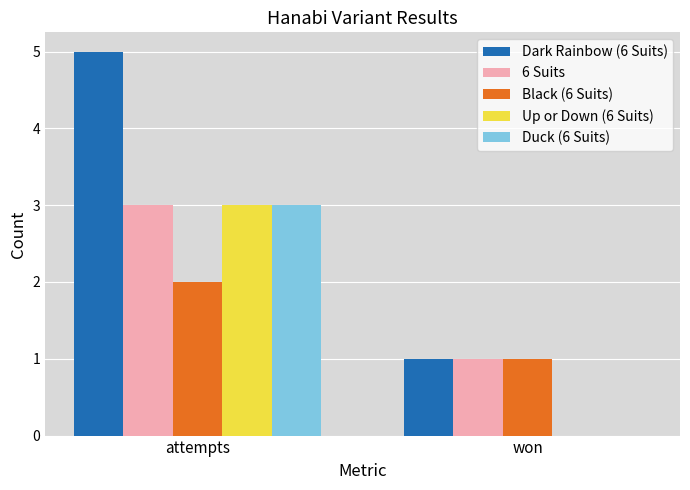

Read the Black (6 Suits) value at attempts.

2